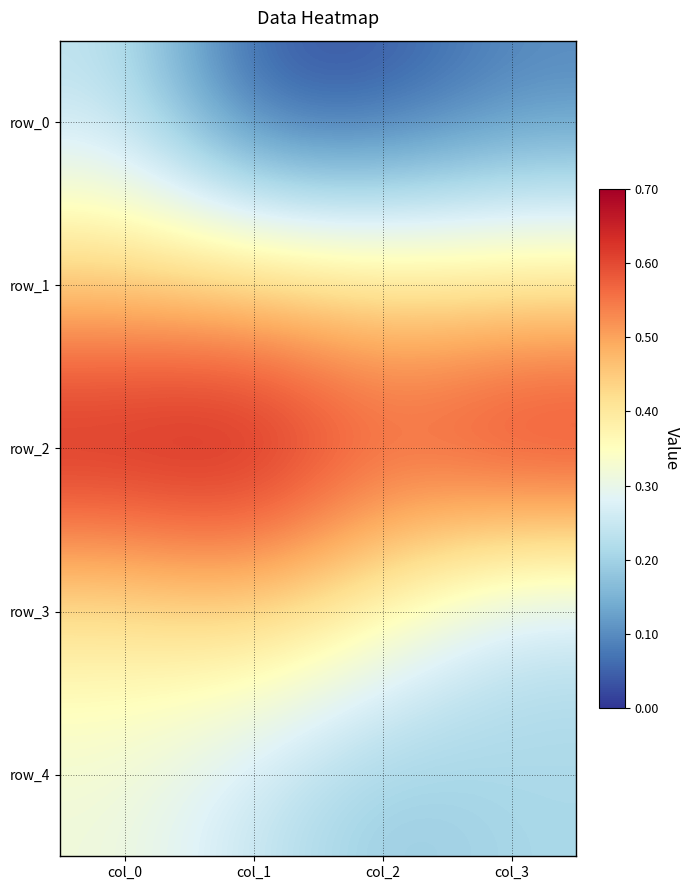

What is the spread (max minus min) of values at col_0?

0.4